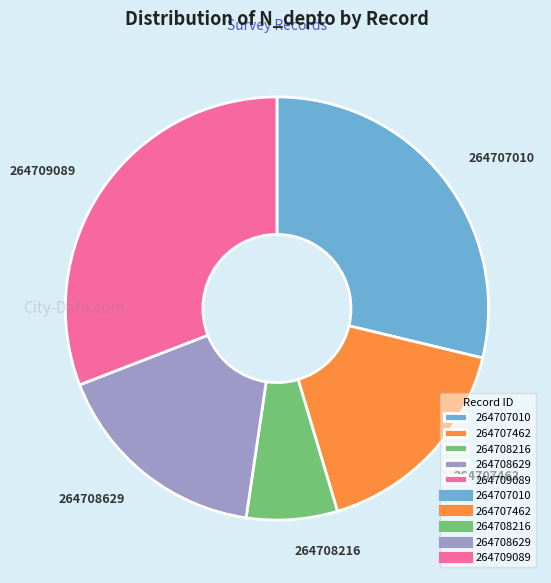

Combined, do 264707462 and 264707010 account for over 50%?

No